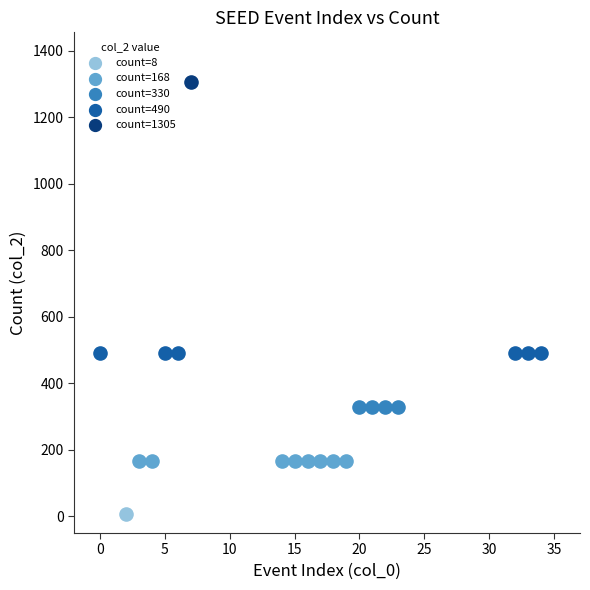

Which series contains the lowest Y value?

count=8